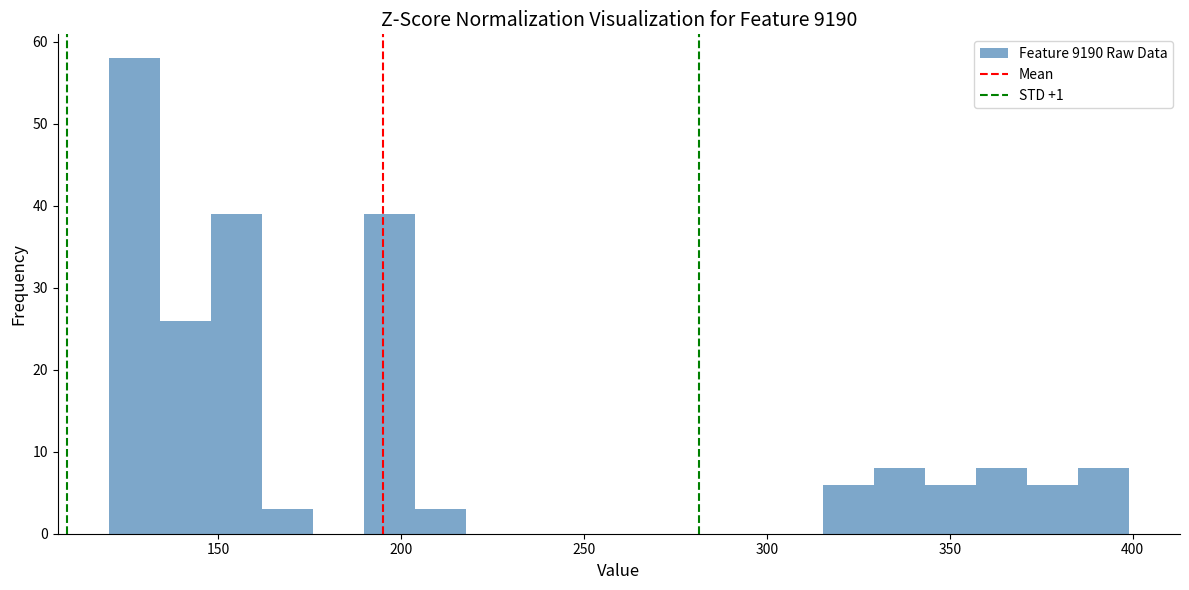

Around what value on the x-axis is the tallest bar? Give the approximate position of its centre, as read against the axis.

125